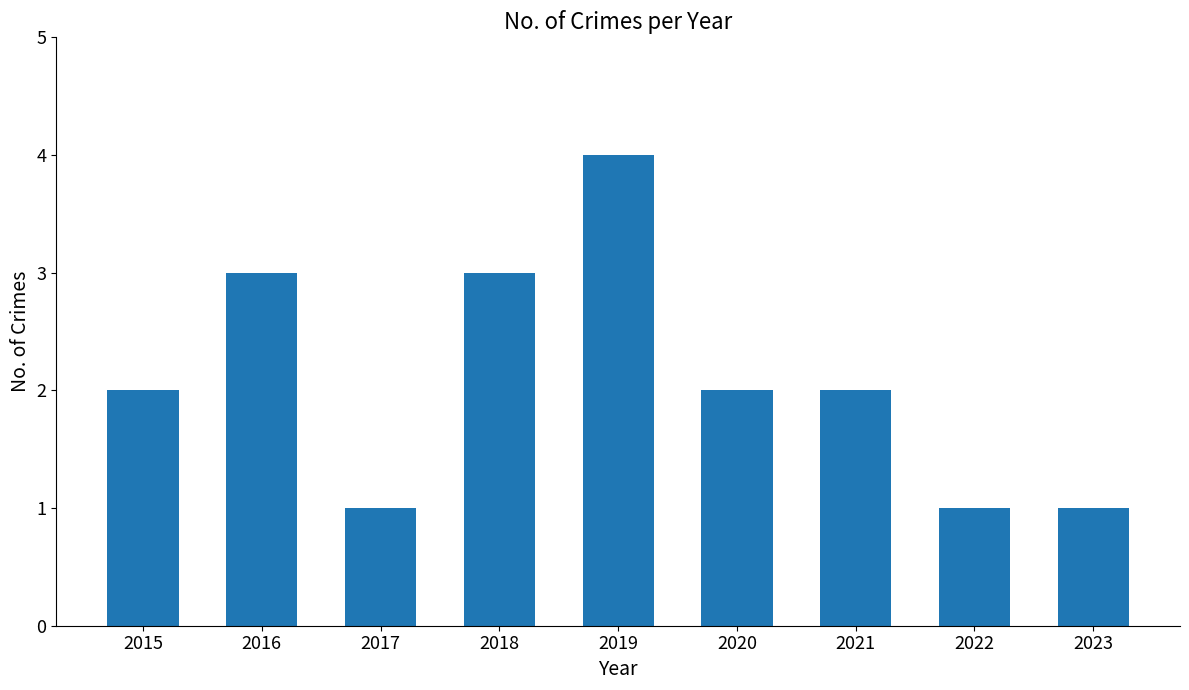

What is the sum of all values?

19